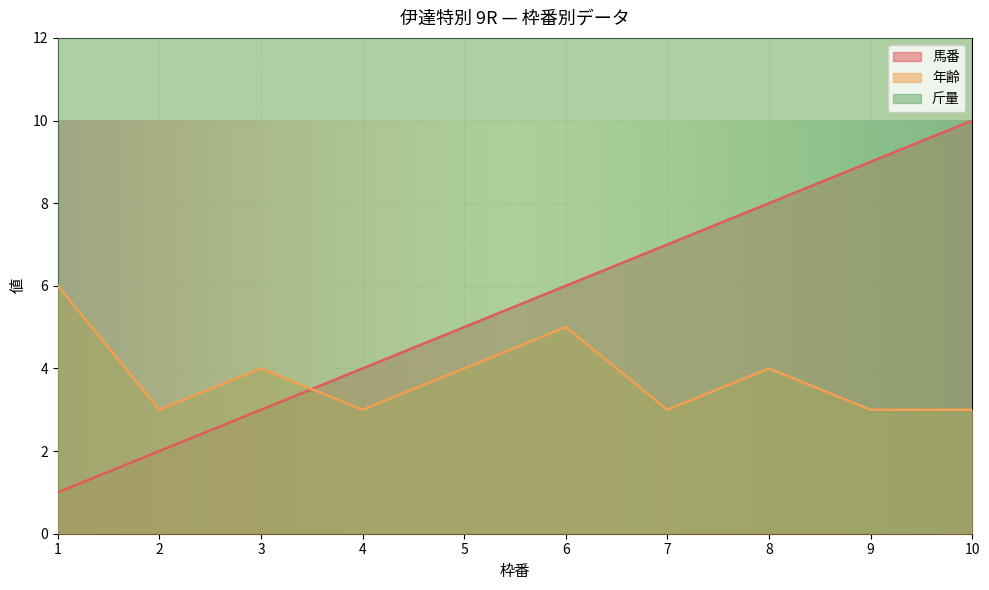

How many lines are shown in the chart?

3